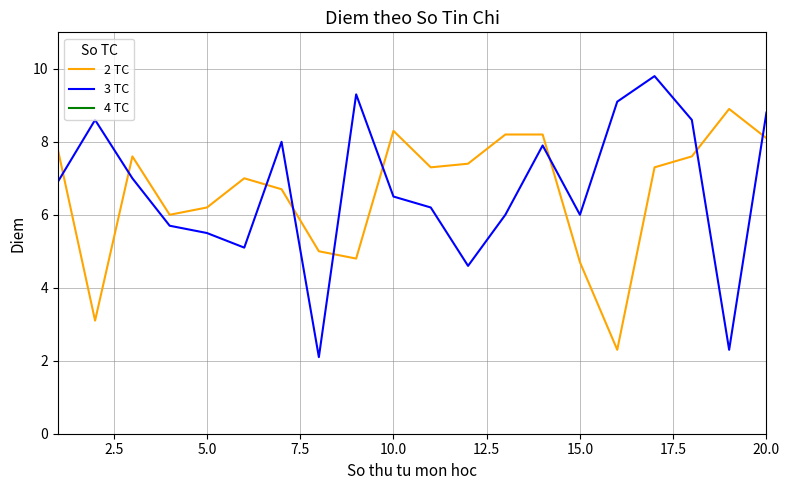

What is the minimum value for 3 TC?

2.1